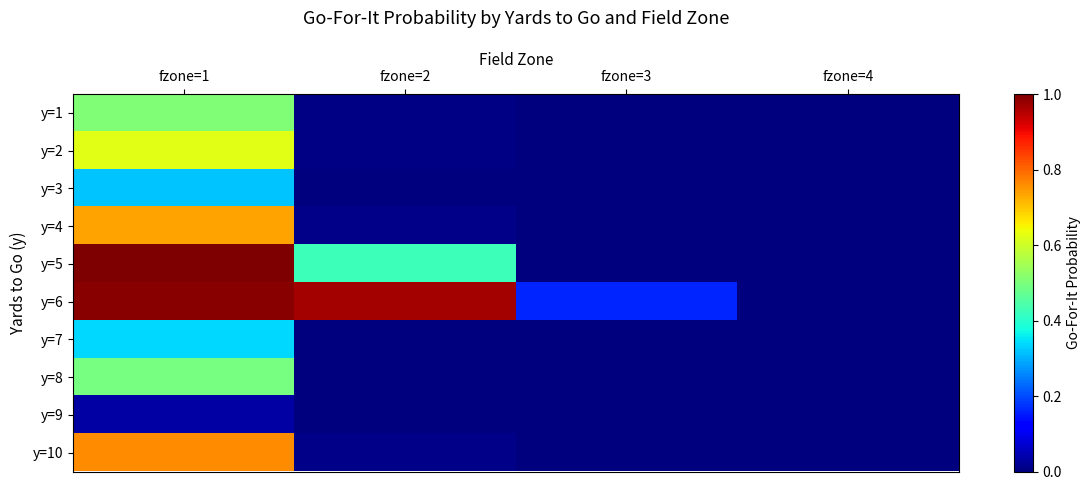

Rank the series by their maximum value, from lowest to highest.

y=9, y=3, y=7, y=8, y=1, y=2, y=4, y=10, y=6, y=5